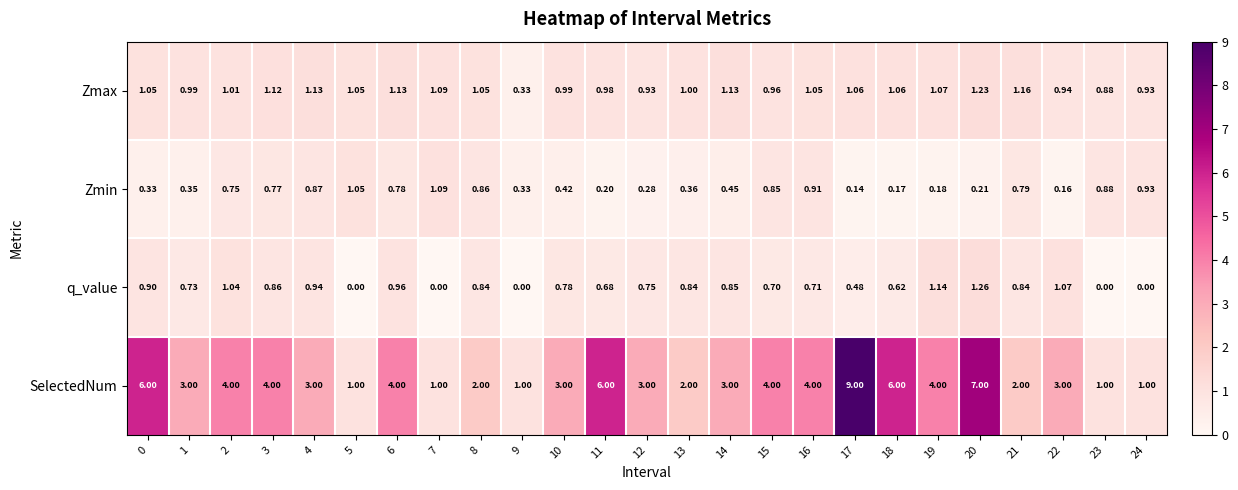

Which series has the widest spread of values?

SelectedNum